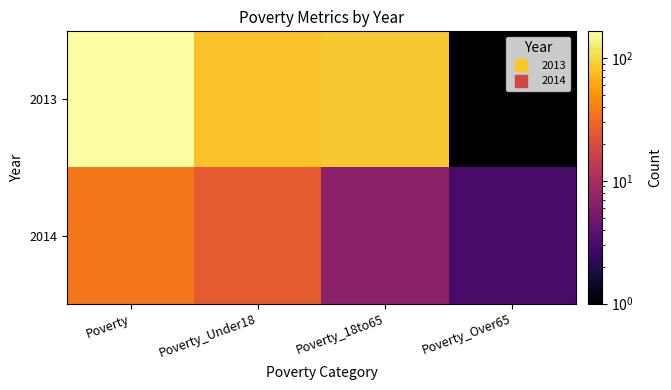

What is the greatest value displayed?

165